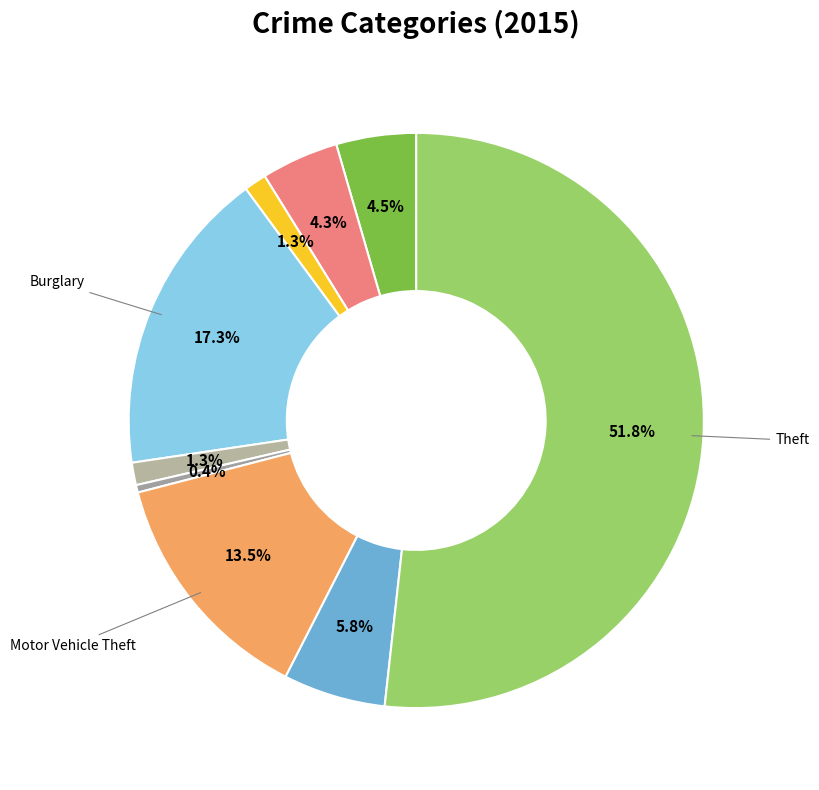

How many segments does this pie chart have?

9